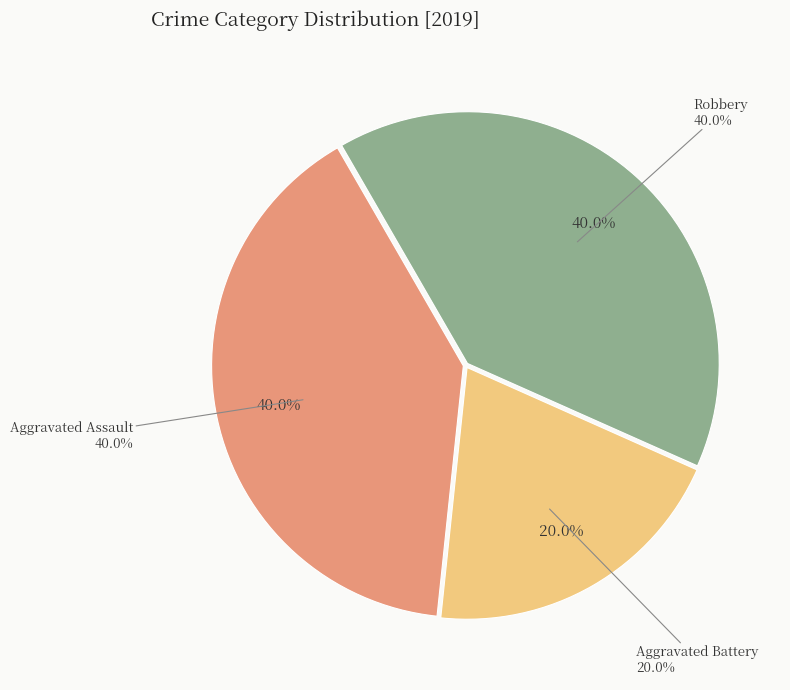

Which has a higher value, Aggravated Assault or Robbery?

Aggravated Assault